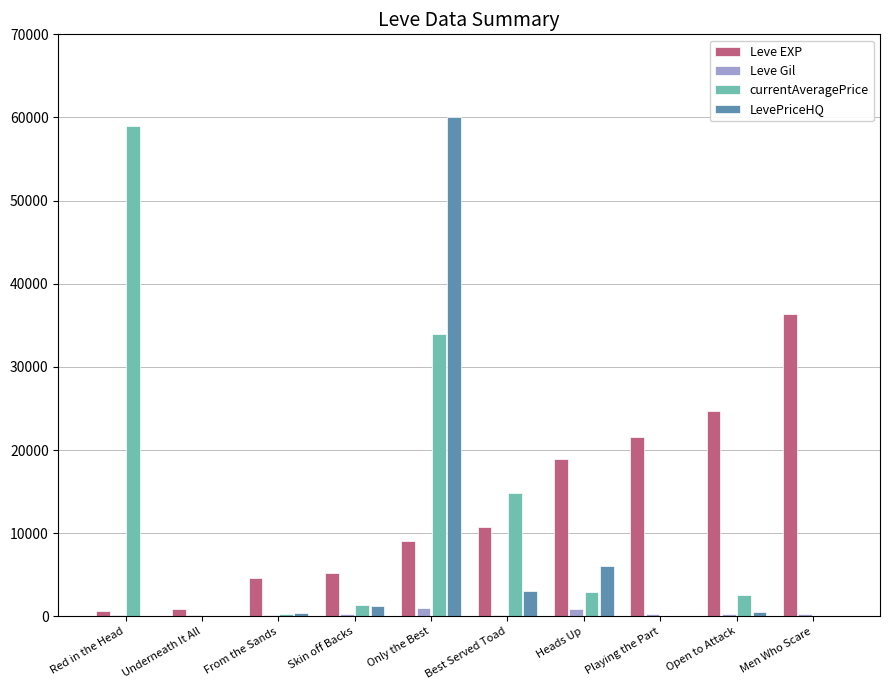

Where is LevePriceHQ nearest to the value 29999?

Heads Up